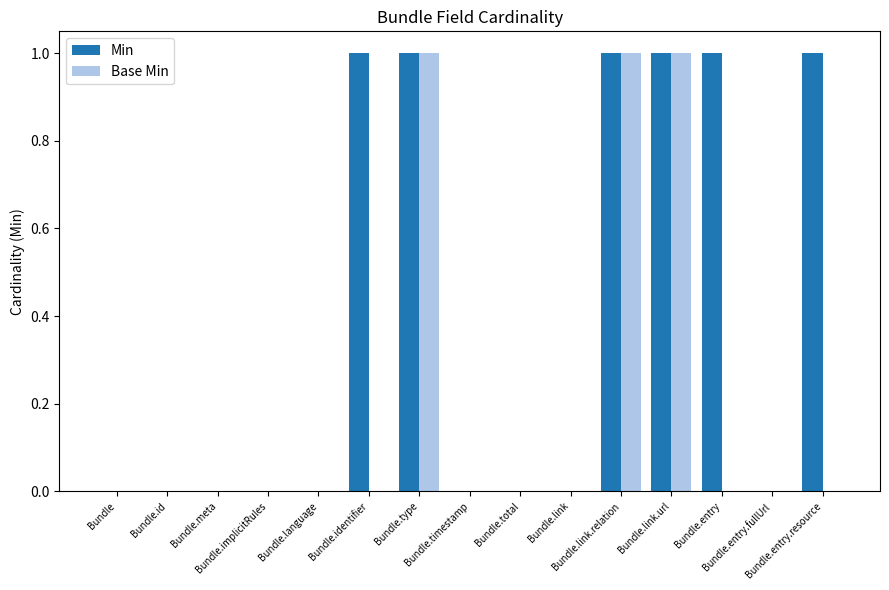

What is the difference between the Min values at Bundle.link and Bundle.type?

1